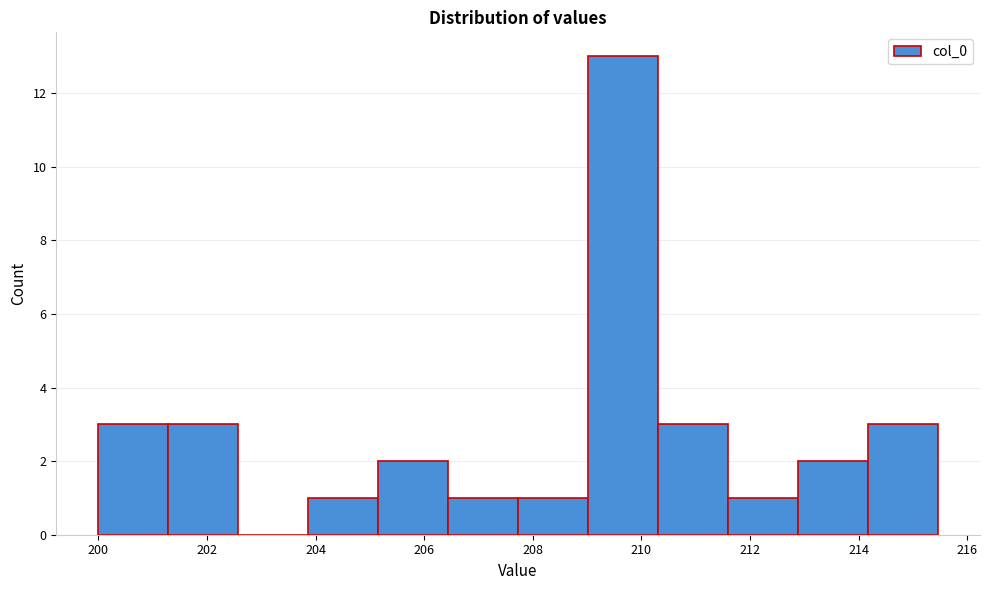

Reading left to right, transcribe this chart: for each bar, give the range it covers on the x-axis and its height. Neither the bar edges nor the heights are printed on the chart, so give them approximately, as read against the axes.

200.0 to 201.2: 3
201.2 to 202.6: 3
202.6 to 203.8: 0
203.8 to 205.2: 1
205.2 to 206.4: 2
206.4 to 207.8: 1
207.8 to 209.0: 1
209.0 to 210.4: 13
210.4 to 211.6: 3
211.6 to 212.8: 1
212.8 to 214.2: 2
214.2 to 215.4: 3